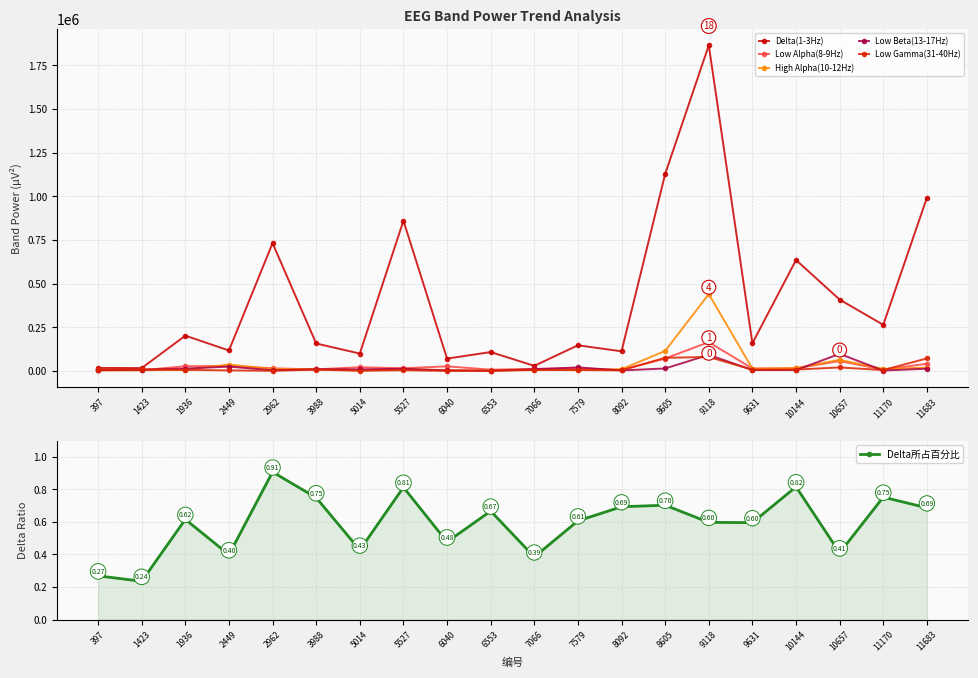

What is the maximum value for Low Alpha(8-9Hz)?

164986